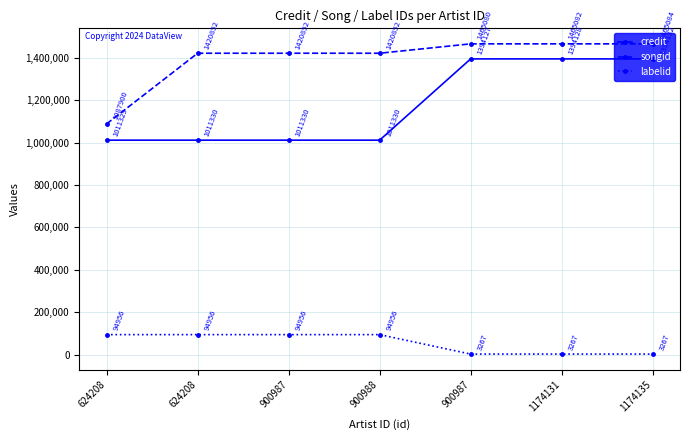

True or false: songid and labelid intersect in this chart.

False